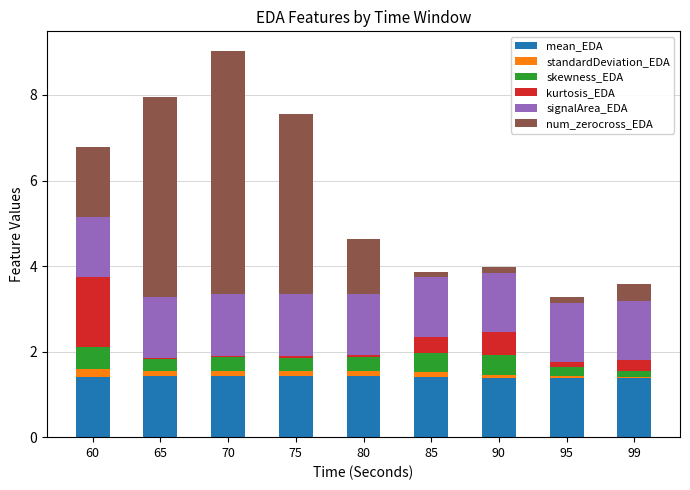

What is the sum of the skewness_EDA values at 60 and 75?

0.8